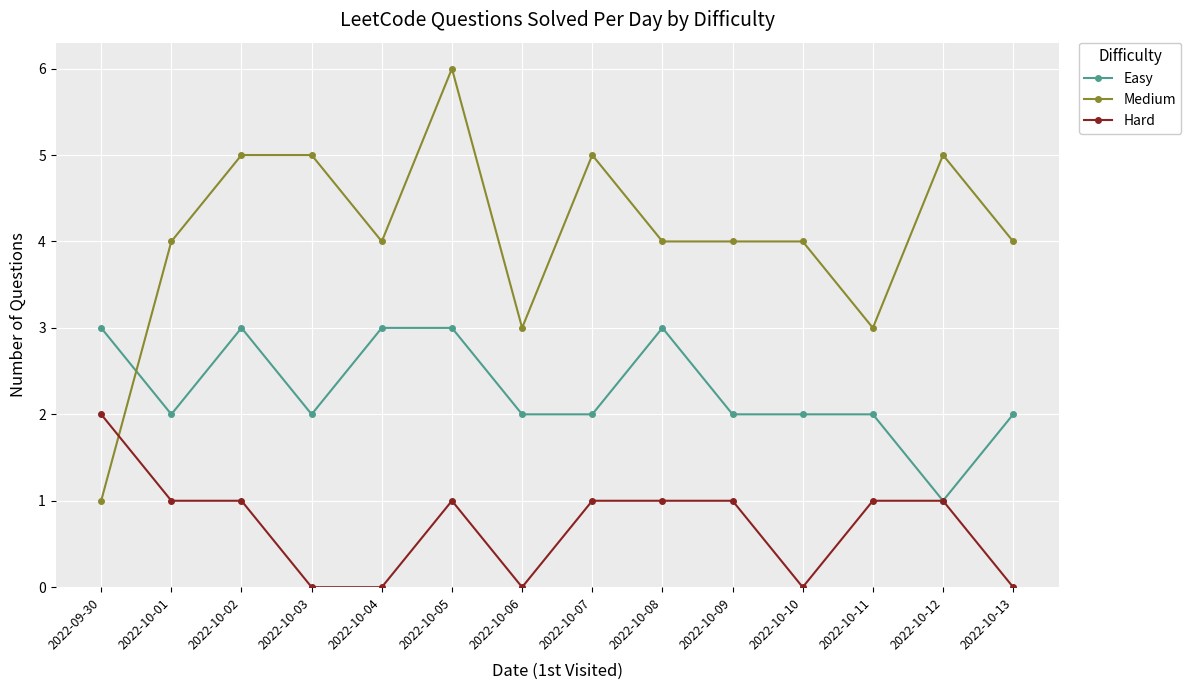

What is the label of the 11th point from the left?

2022-10-10